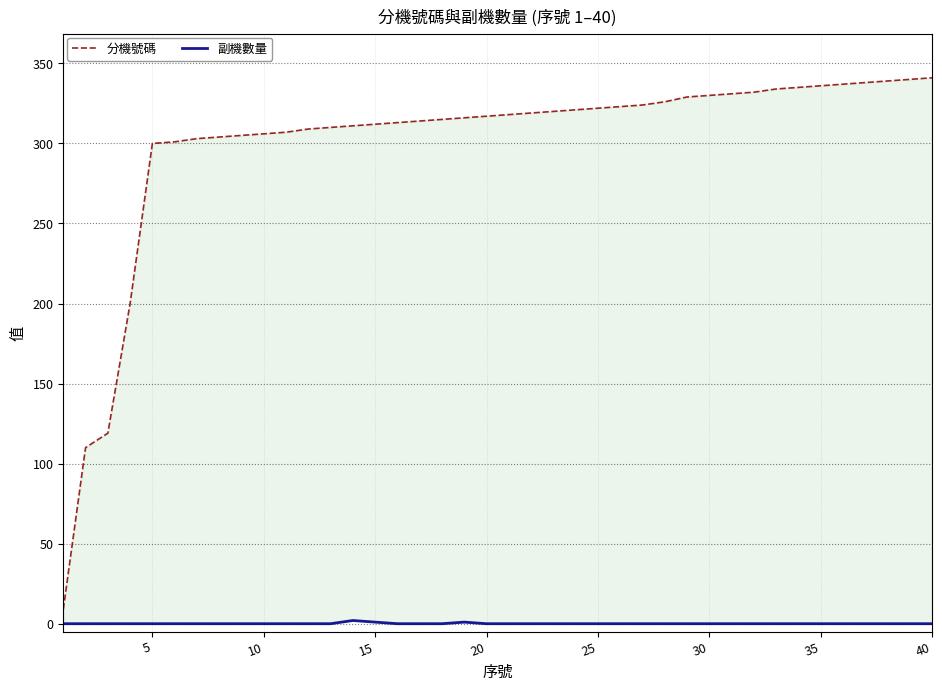

How many interior local peaks does the 副機數量 series have?

2